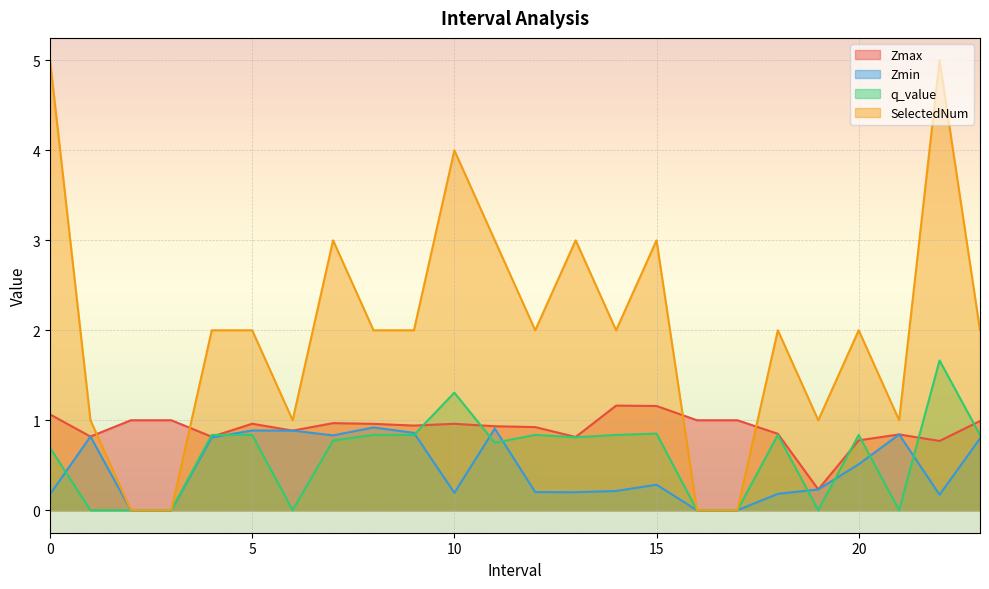

The value of Zmax at 9.0 is 0.9. True or false?

True